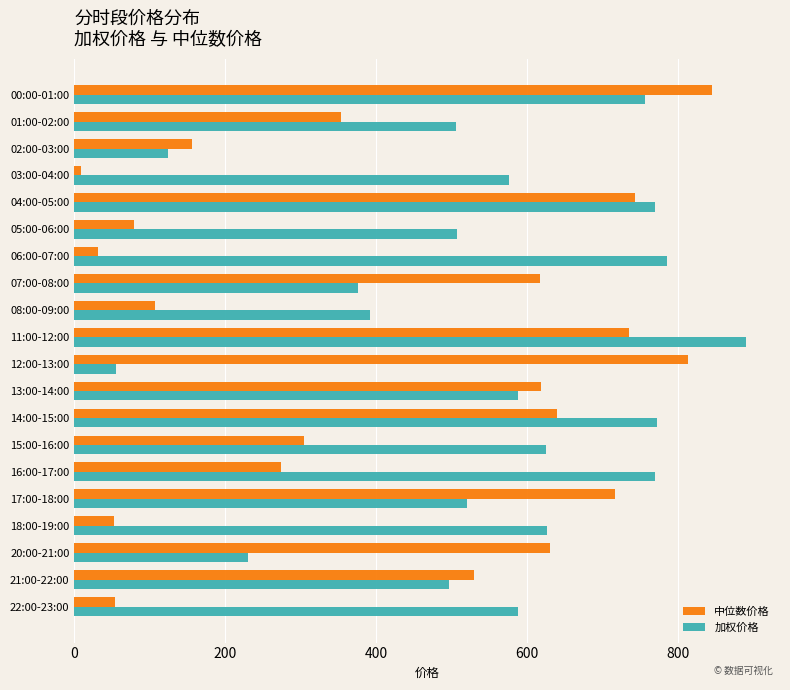

At which label does 加权价格 reach its peak?

11:00-12:00